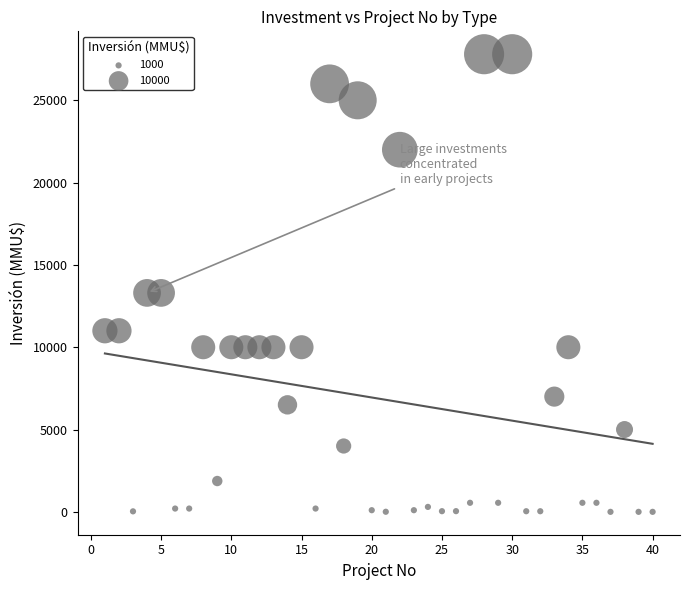

What is the range of Y values (max minus min)?

27800